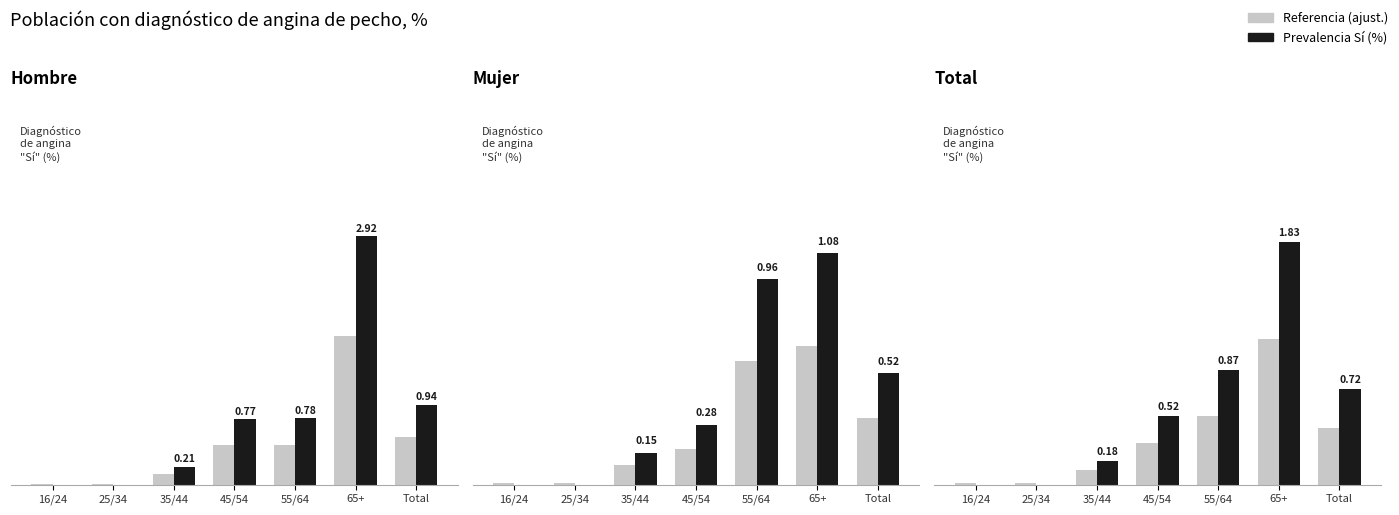

Are the bars horizontal?

No